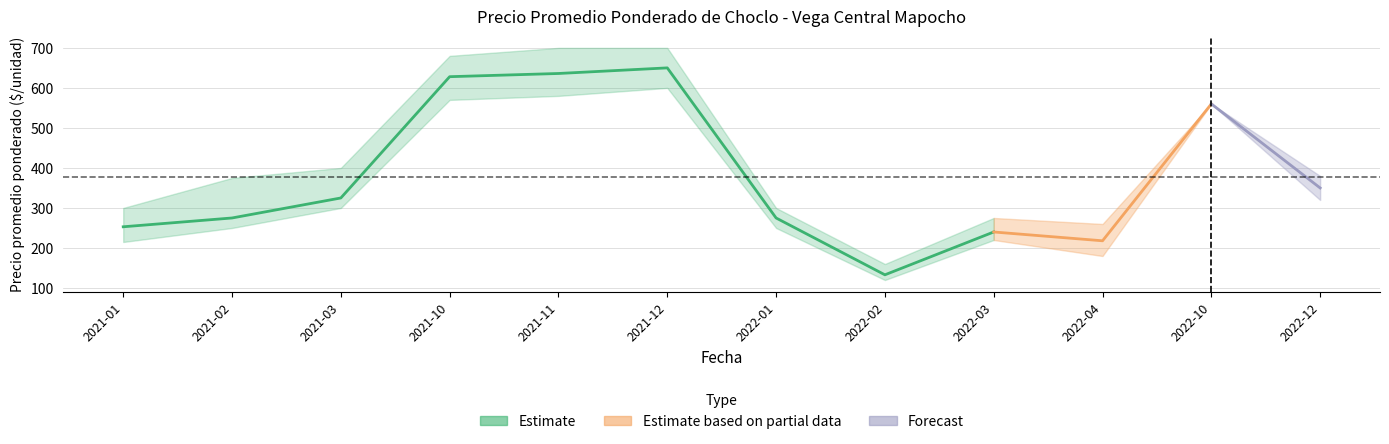

True or false: Precio mínimo and Precio máximo cross at least once.

False